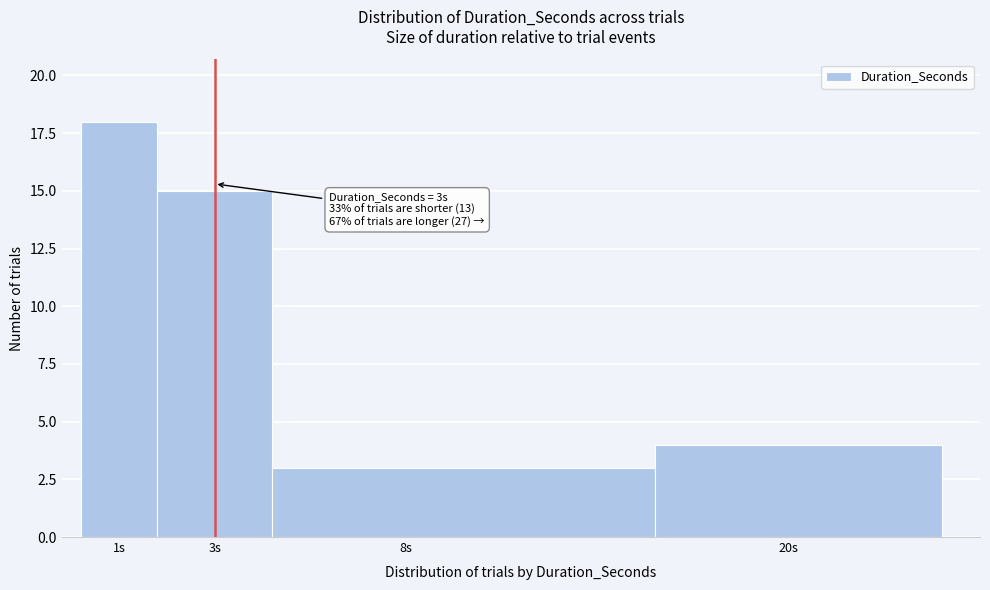

Reading left to right, list all the values displayed in this chart.

1s=18	3s=15	8s=3	20s=4